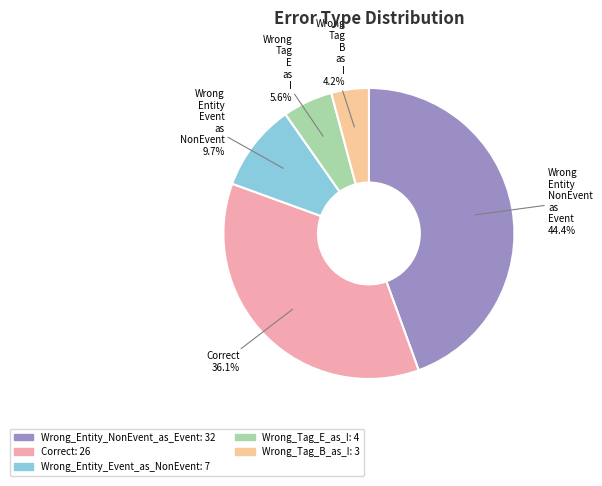

Is there any slice that represents more than half of the pie?

No